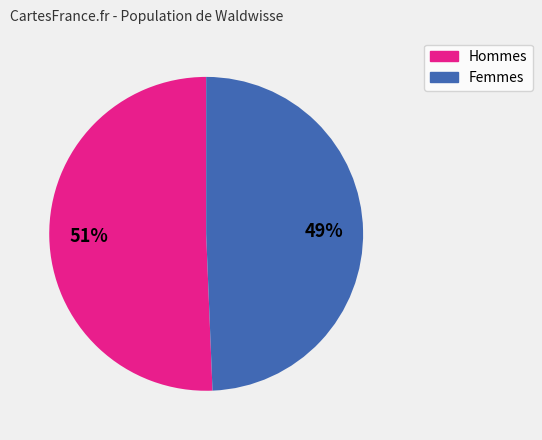

To the nearest percent, what is the average slice percentage?

50%